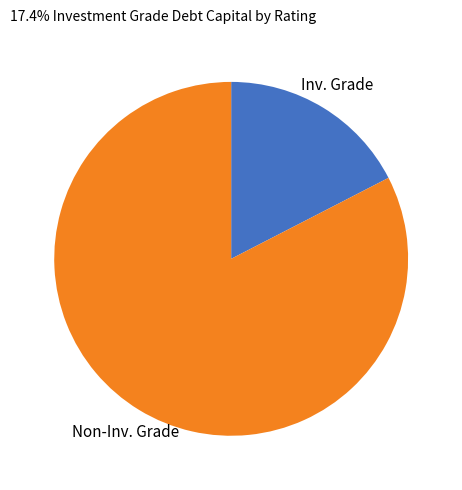

Is there a majority slice in this chart?

Yes